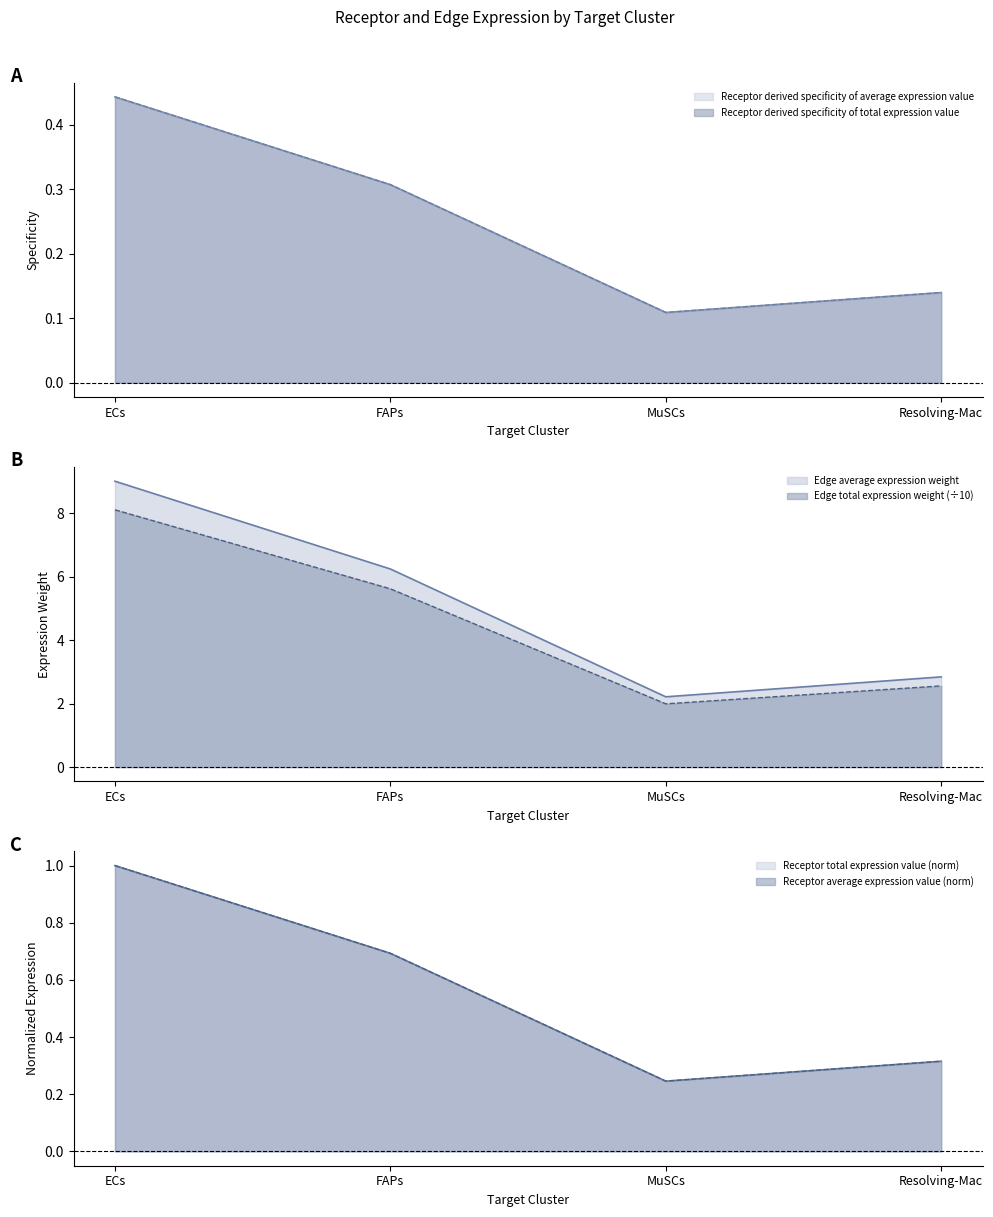

What are all the series names shown in the legend?

Receptor average expression value, Receptor total expression value, Receptor derived specificity of average expression value, Receptor derived specificity of total expression value, Edge average expression weight, Edge total expression weight